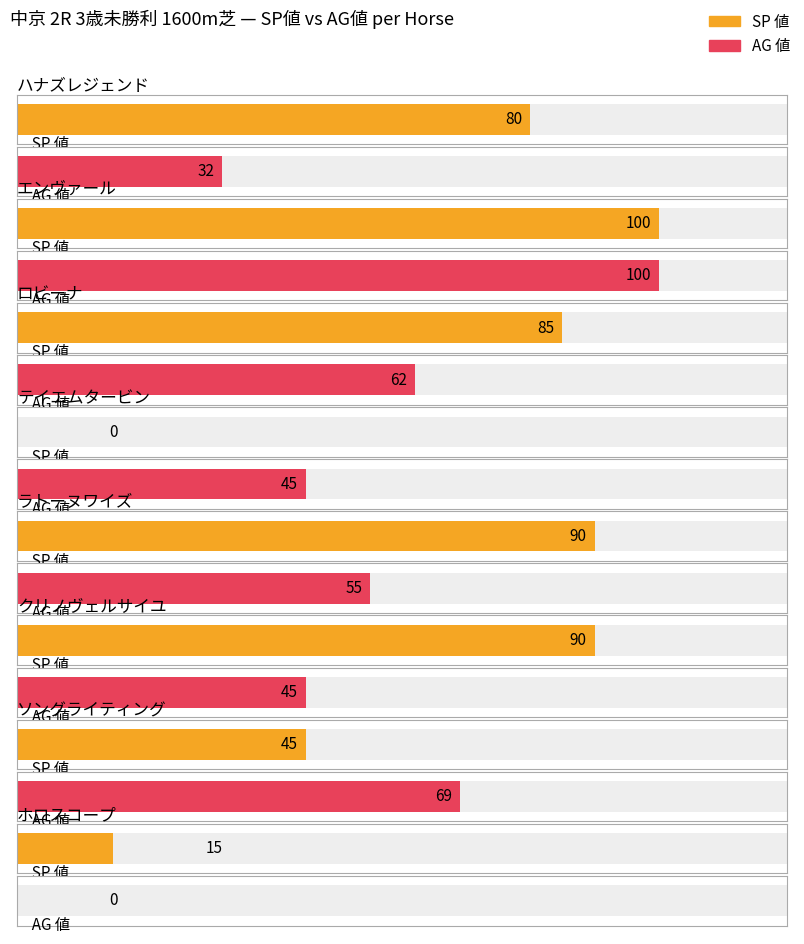

True or false: AG 値 has a value of 91 at 2 先_5.

False